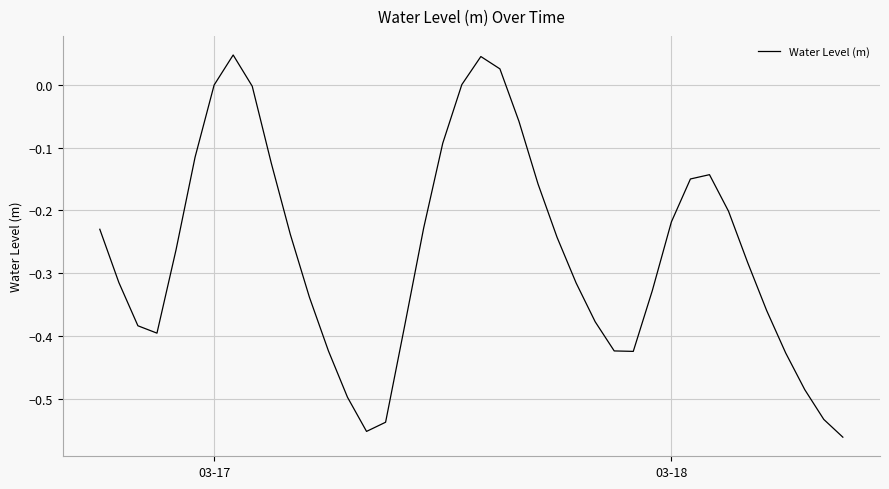

What is the difference between the maximum and minimum values?

0.6